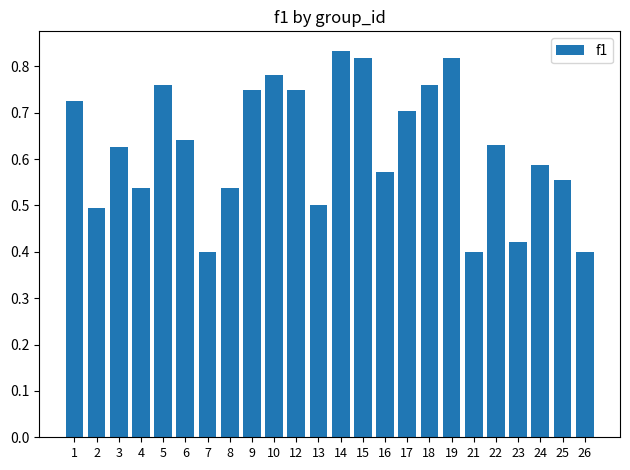

What is the sum of all values?

15.0